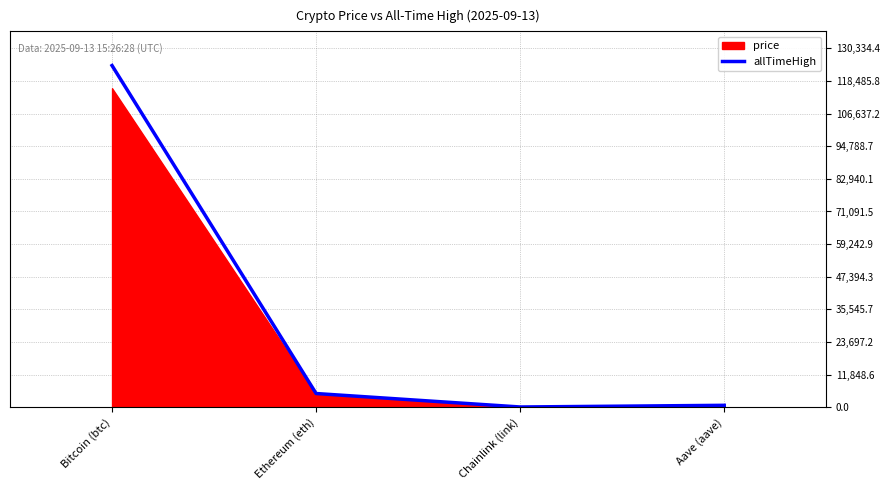

What is the approximate value at Aave (aave)?

661.7